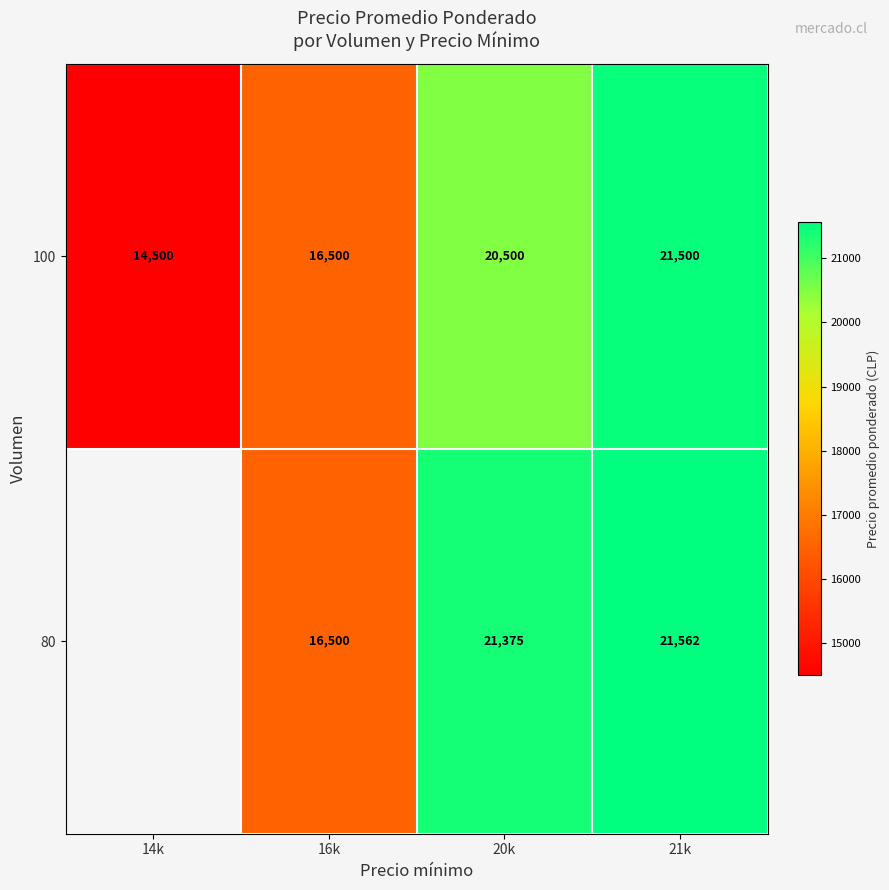

The value of 80 at 21k is 7215.4. True or false?

False